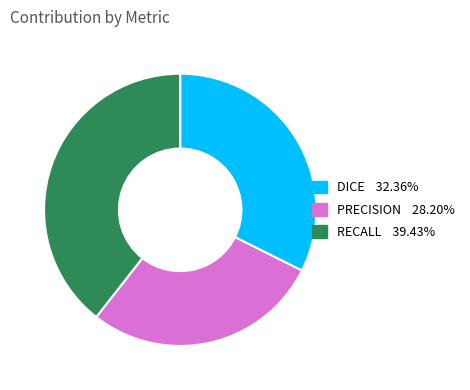

Rank the categories by value from highest to lowest.

RECALL, DICE, PRECISION